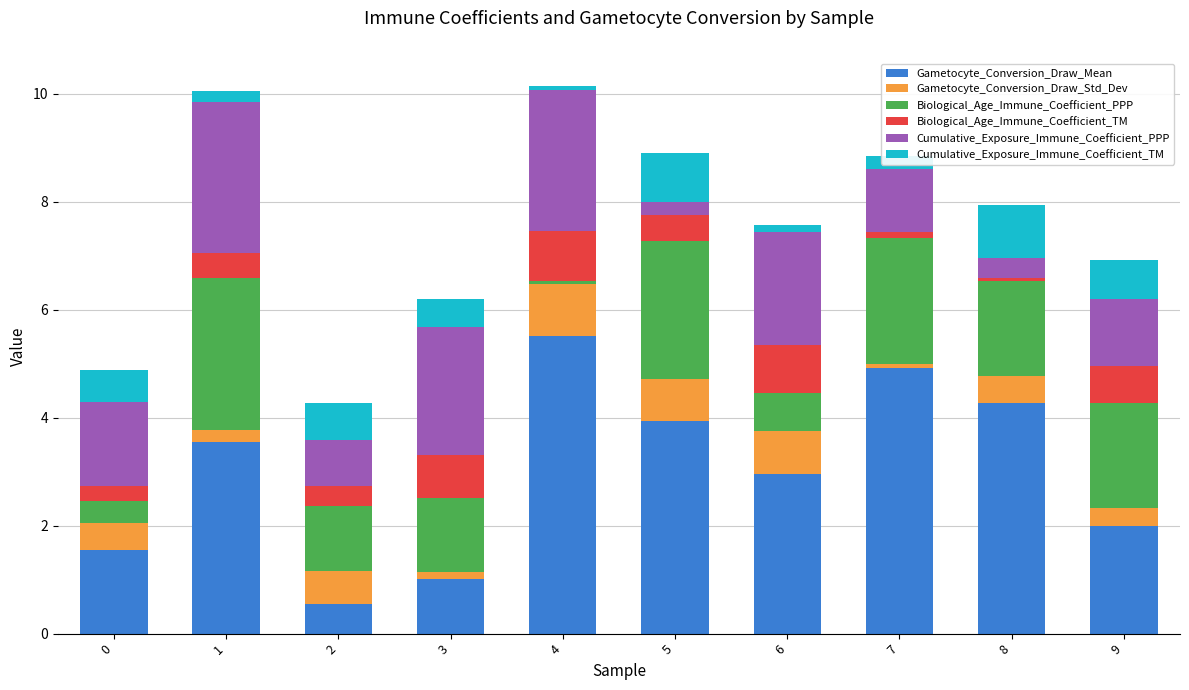

List the labels in order of Gametocyte_Conversion_Draw_Mean value, largest first.

4, 7, 8, 5, 1, 6, 9, 0, 3, 2